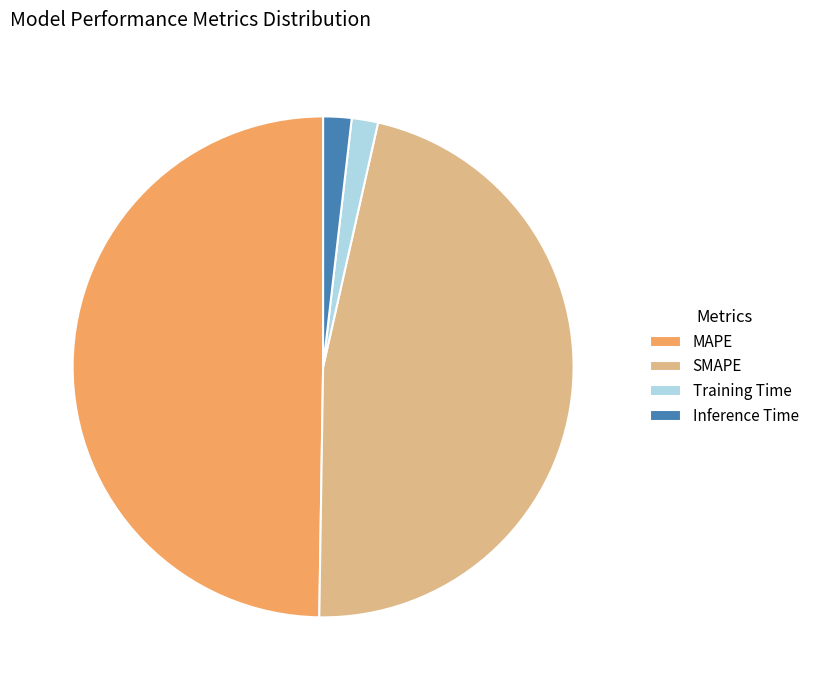

True or false: MAPE accounts for 59% of the total.

False